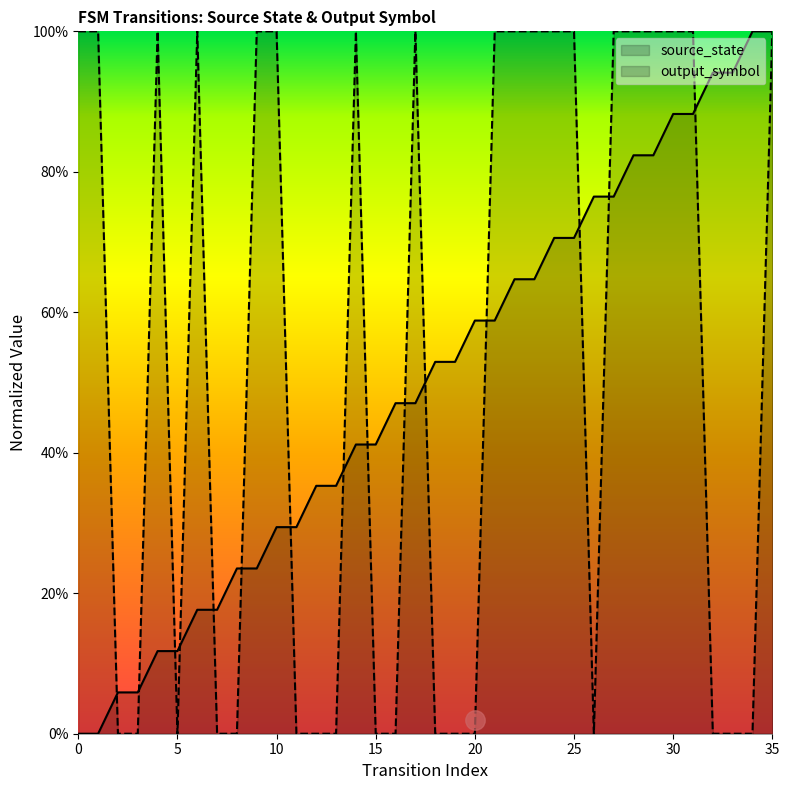

What are all the series names shown in the legend?

source_state, output_symbol